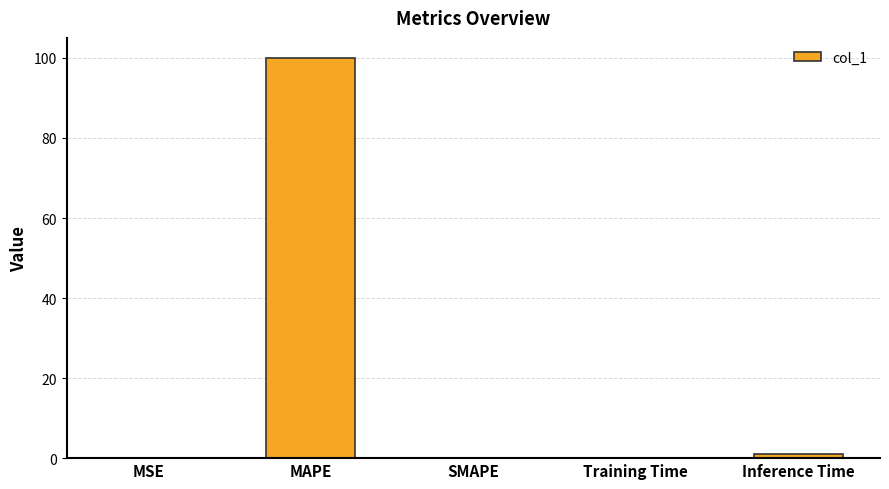

What is the greatest value displayed?

100.0